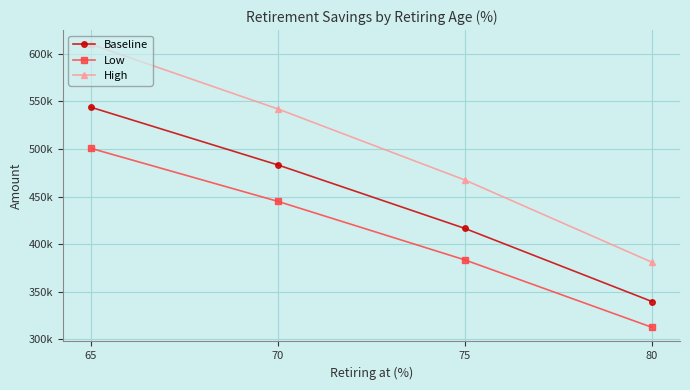

How many data points does each series have?

4